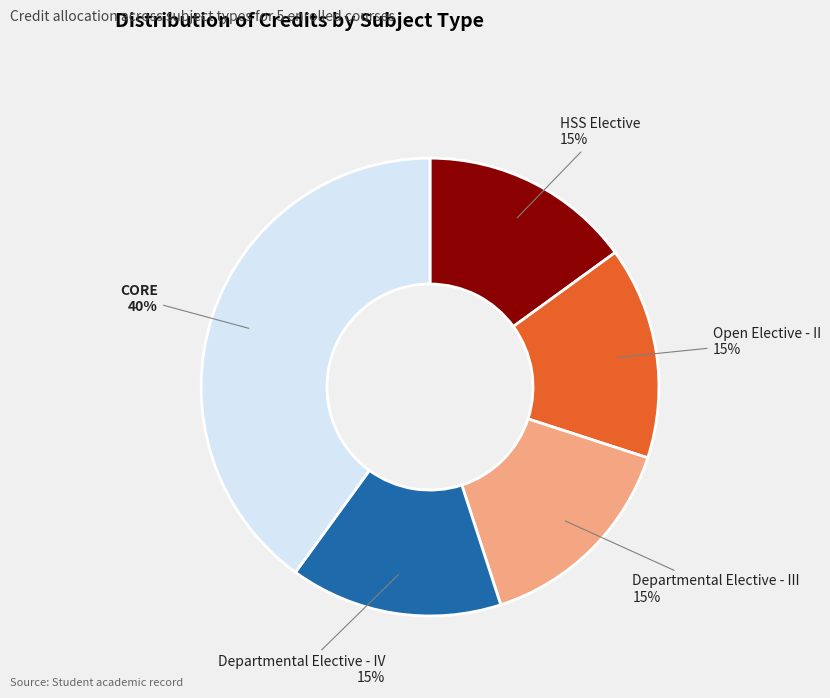

Which category has the biggest portion of the pie?

CORE